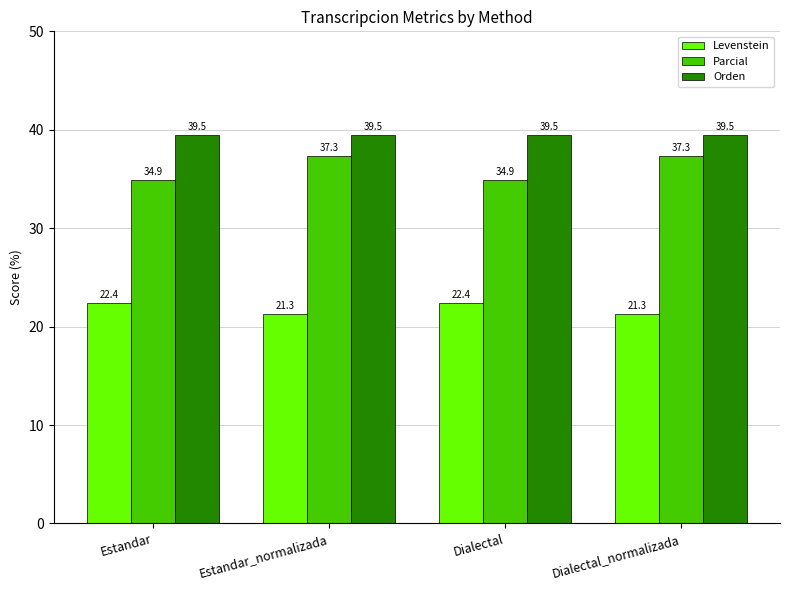

What is the greatest value displayed?

39.5